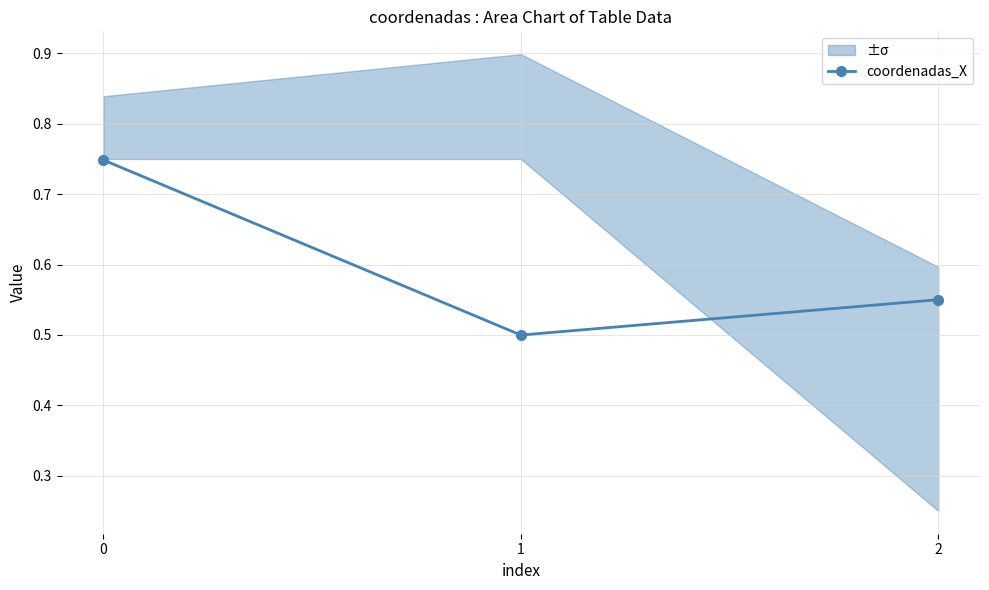

The chart shows a value of 0.8 at 2. True or false?

False